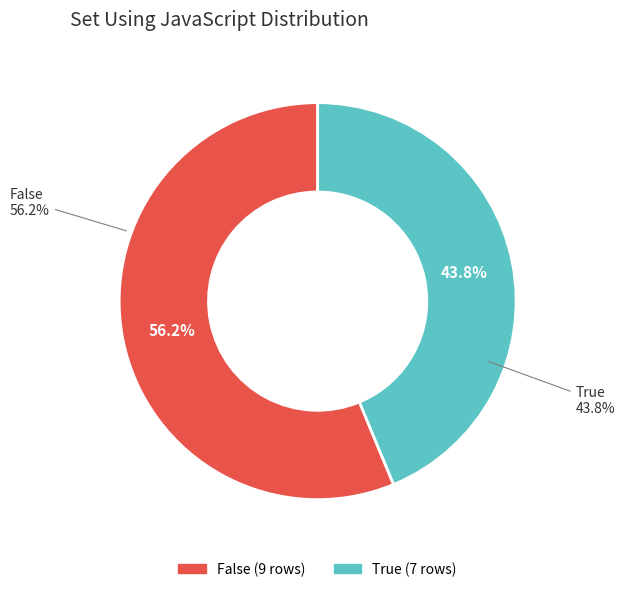

To the nearest percent, what is the combined percentage of False and True?

100%